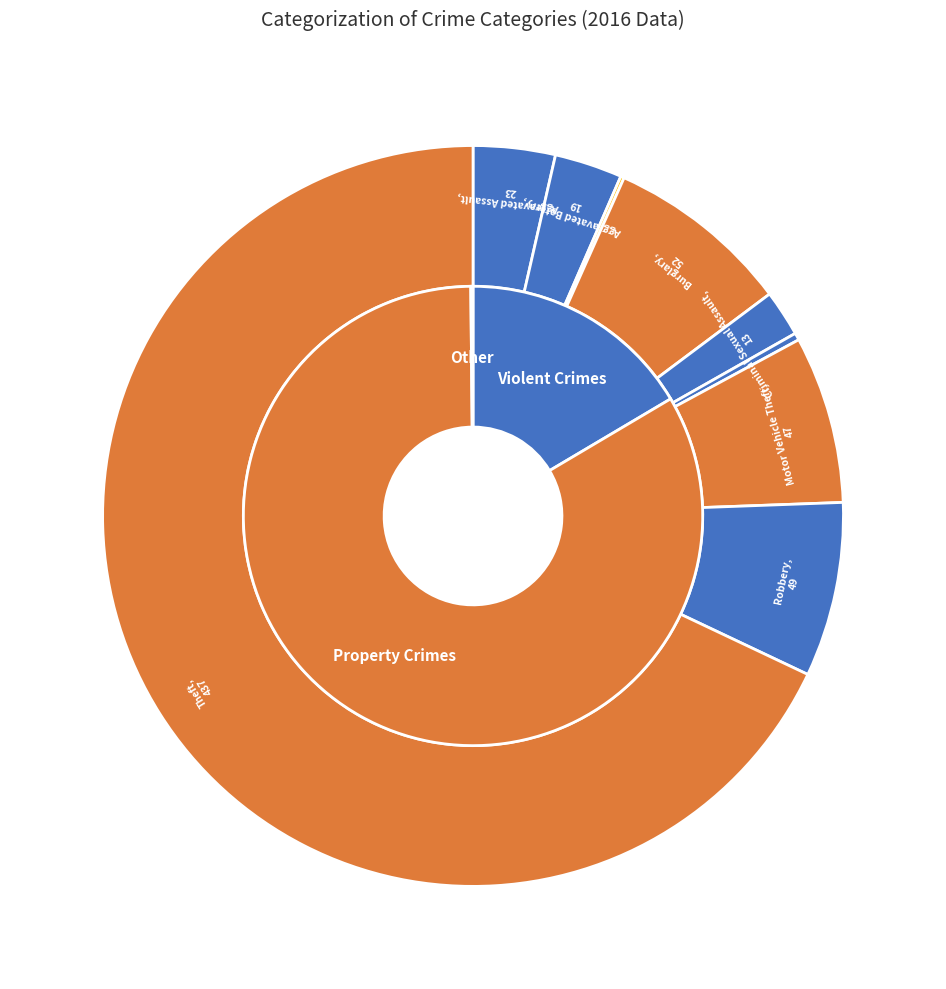

Rank the categories by value from highest to lowest.

Theft, Burglary, Robbery, Motor Vehicle Theft, Aggravated Assault, Aggravated Battery, Criminal Sexual Assault, Homicide, Arson